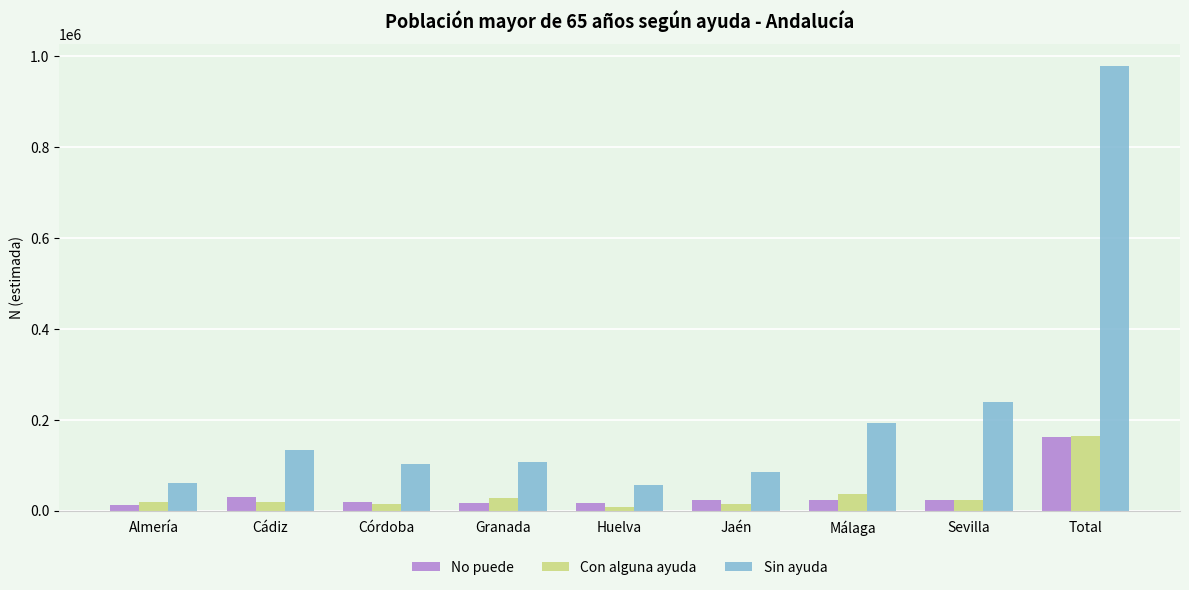

At which category does the chart reach its peak across all series?

Total